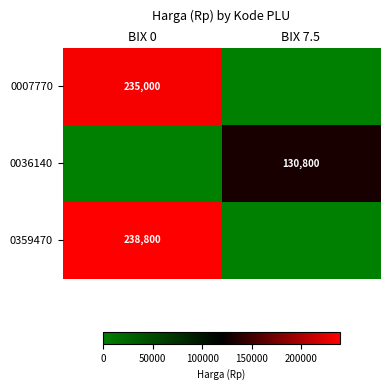

Is the value of 0007770 at BIX 0 greater than the value of 0036140 at BIX 0?

Yes